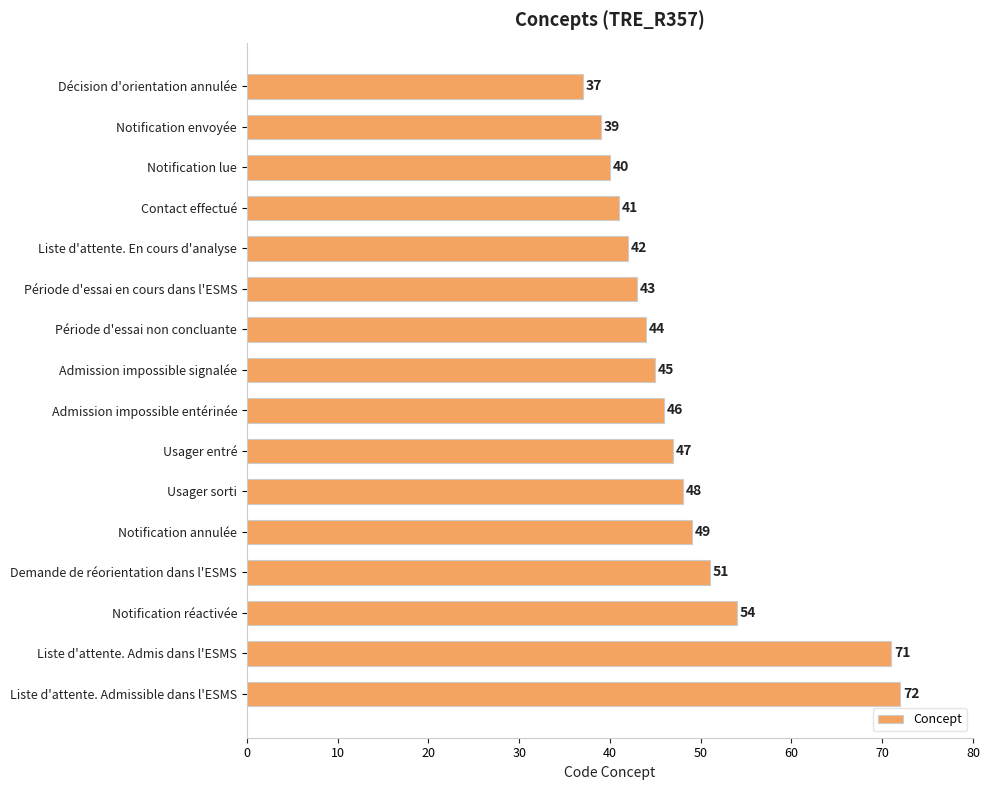

What is the difference between the maximum and minimum values?

35